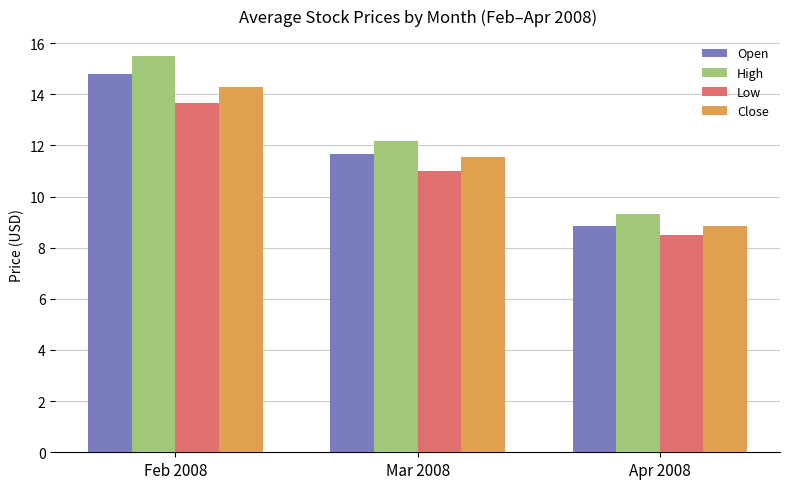

How many Open values are between 8 and 14?

2